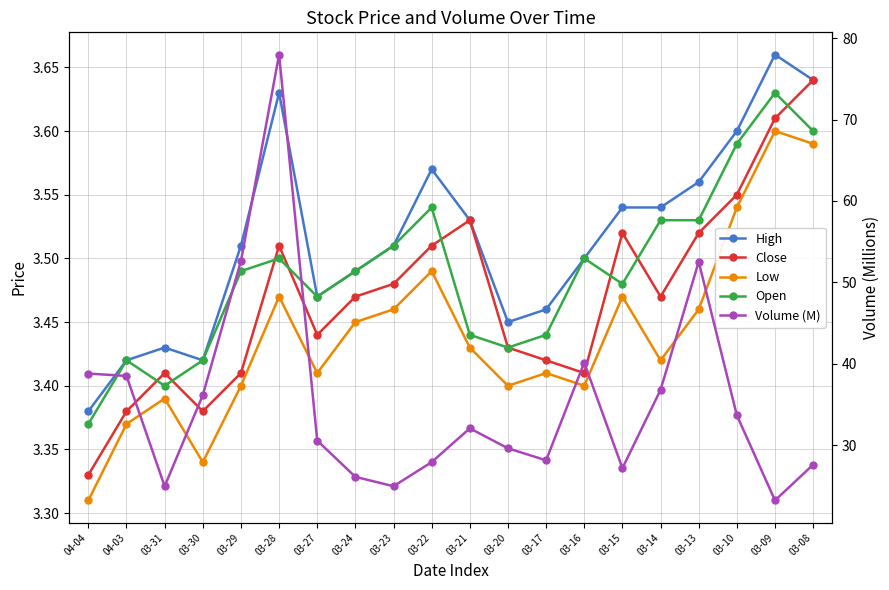

What is the value of the Close point at the 14th from the left?

3.4